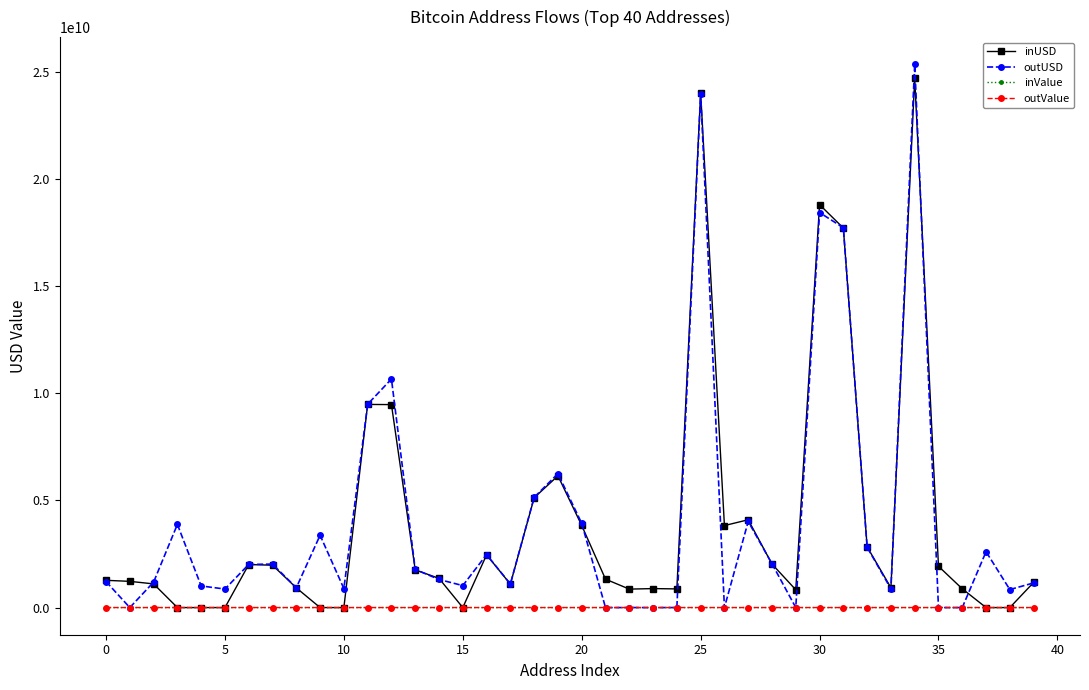

Which series has the widest spread of values?

outUSD